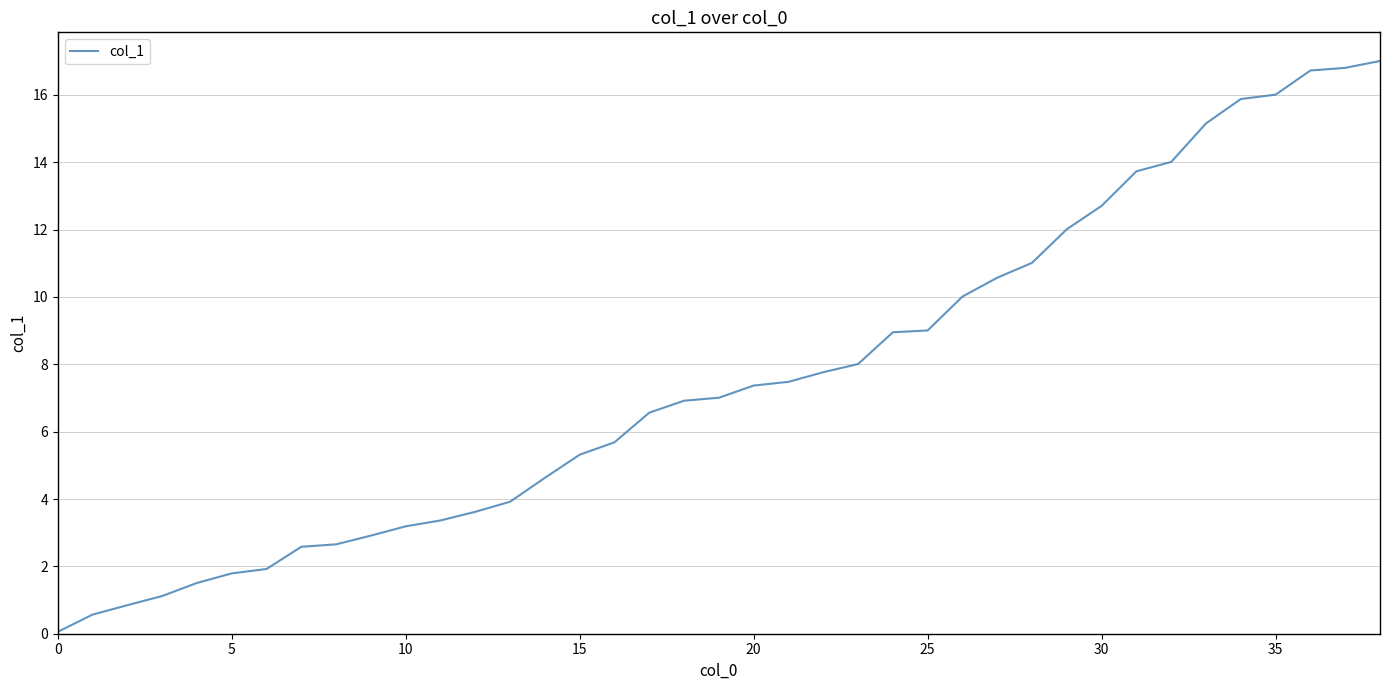

What is the greatest value displayed?

17.0